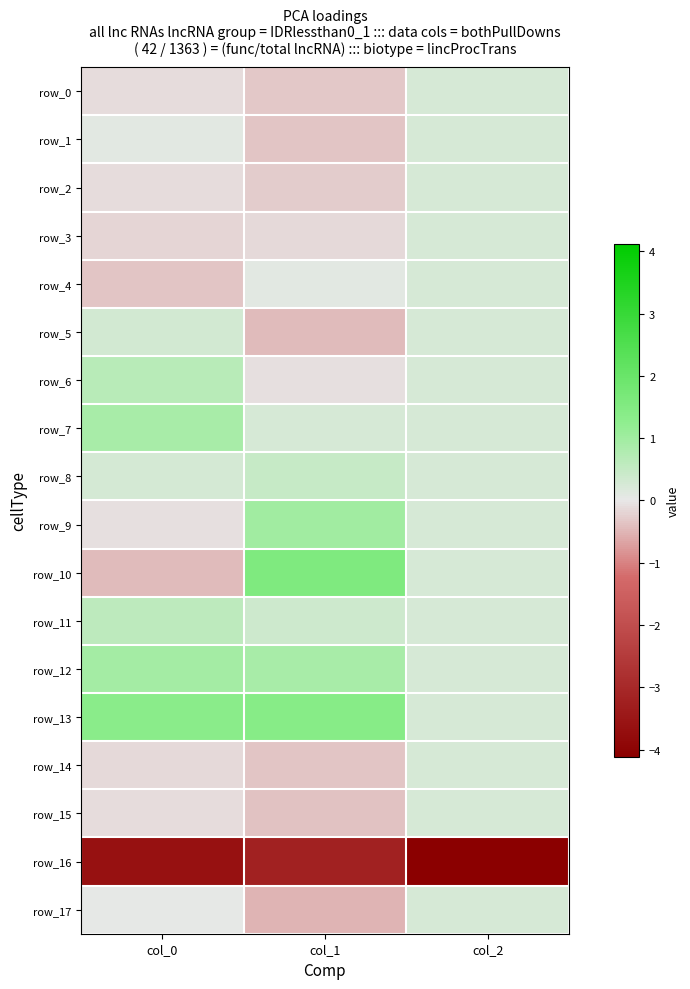

What is the average value of the row_14 series?

-0.1